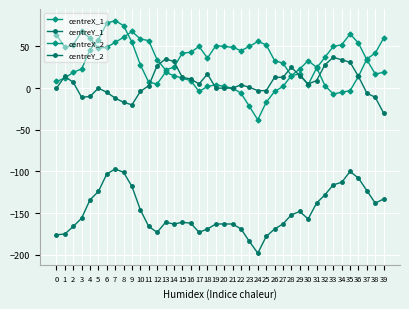

The centreY_1 series shows -97 at 11. True or false?

False